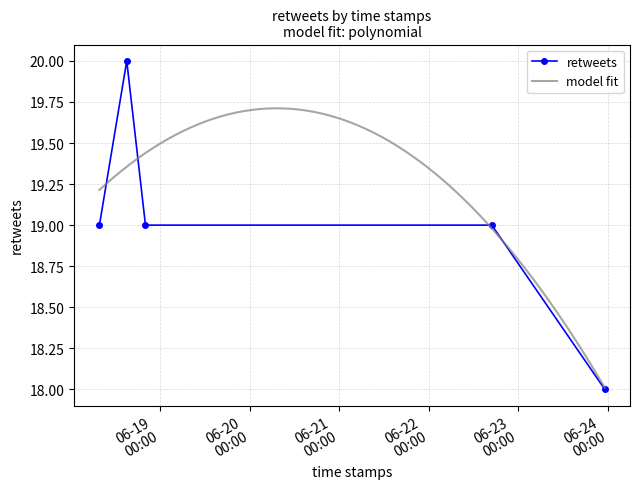

Which has a higher value, 2021-06-18 15:02:01 or 2021-06-22 16:56:54?

2021-06-18 15:02:01